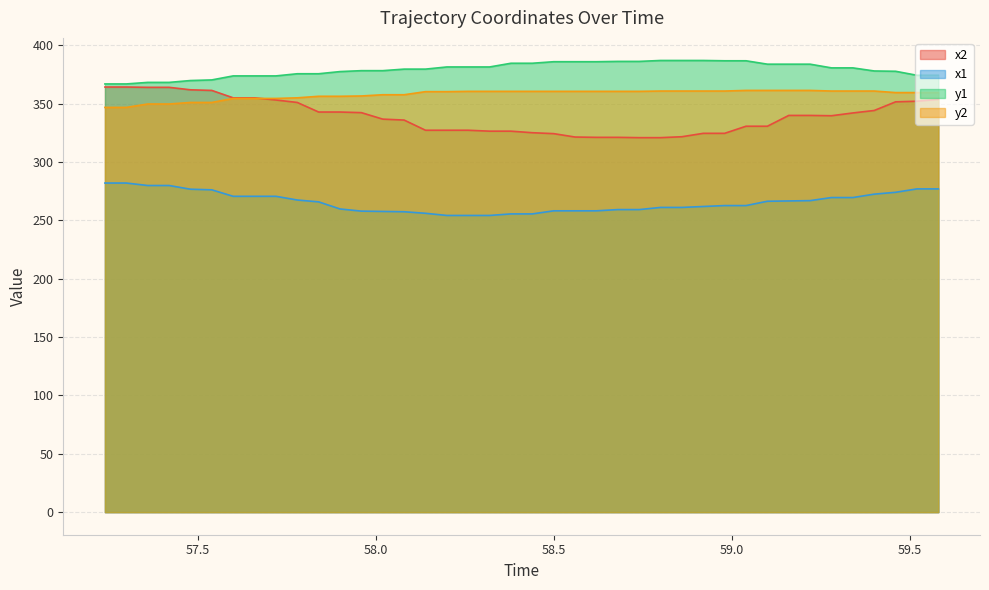

List the series in order of their overall mean, highest first.

y1, y2, x2, x1